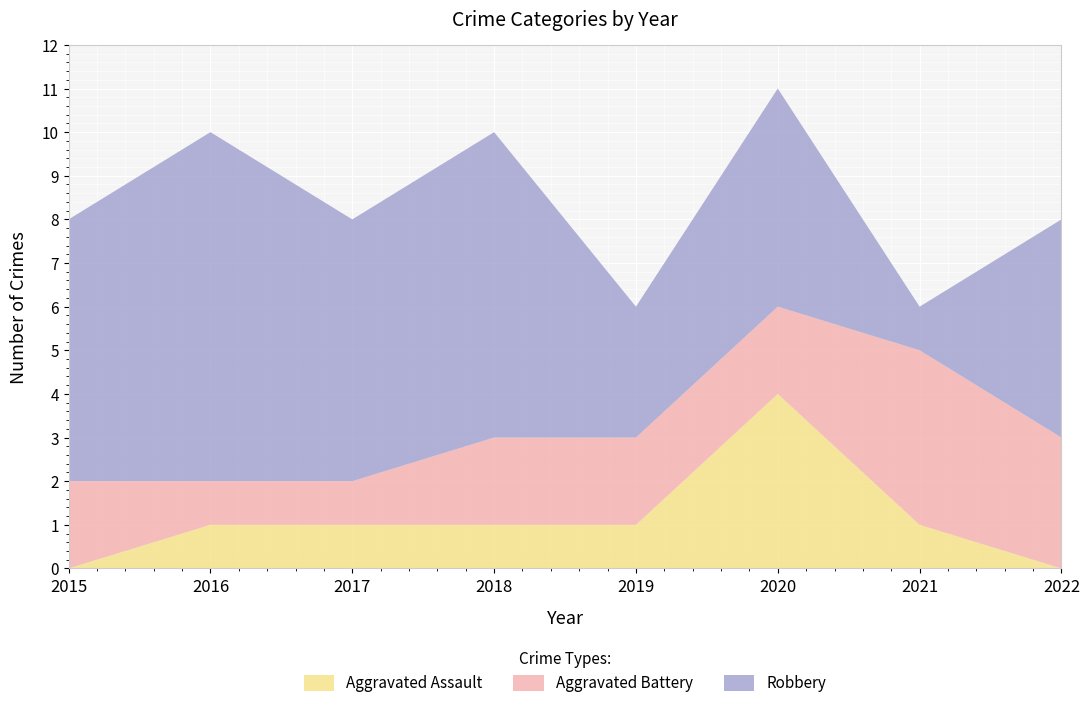

Reading right to left, list all the values displayed in this chart.

Aggravated Assault: 0	1	4	1	1	1	1	0
Aggravated Battery: 3	4	2	2	2	1	1	2
Robbery: 5	1	5	3	7	6	8	6